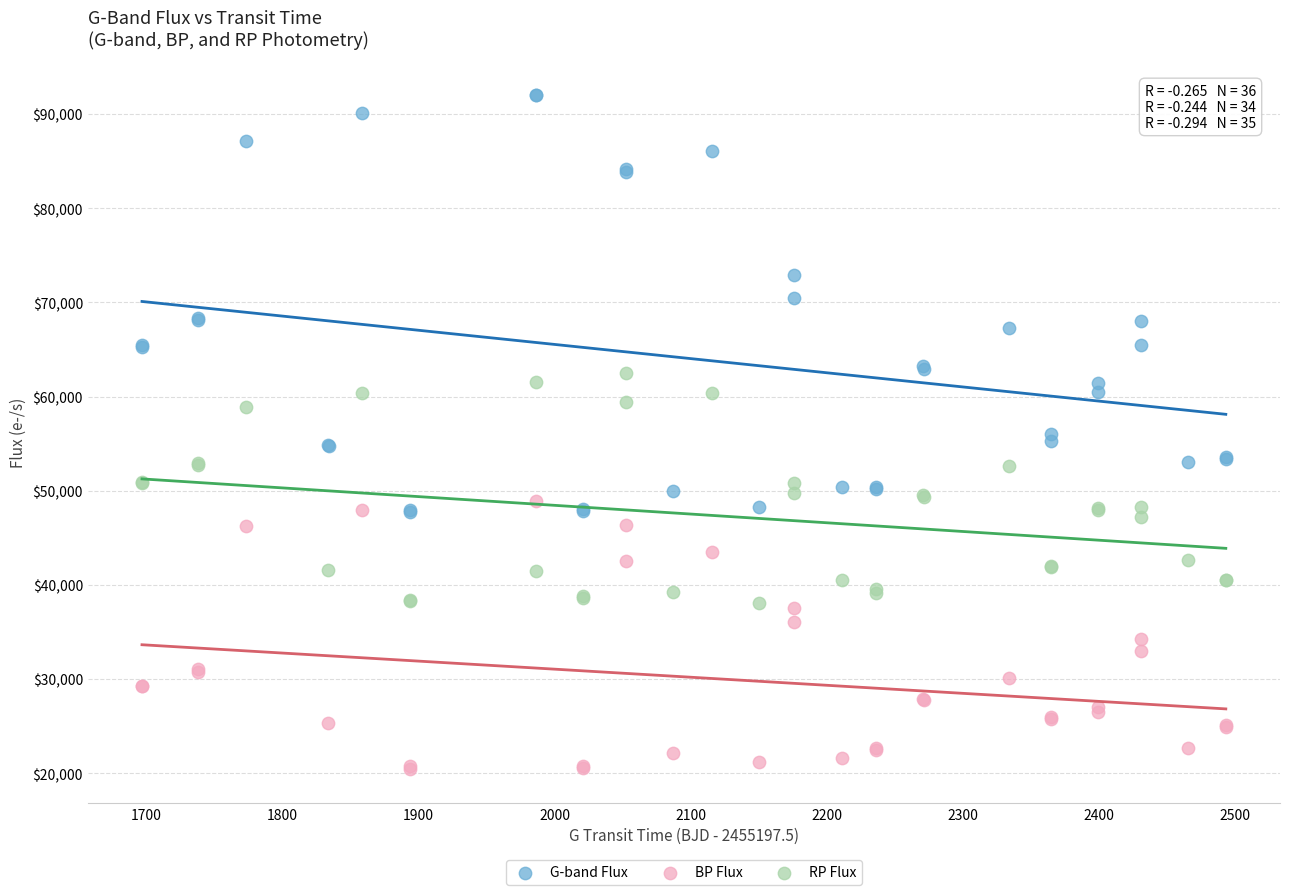

Which series contains the highest Y value?

G-band Flux